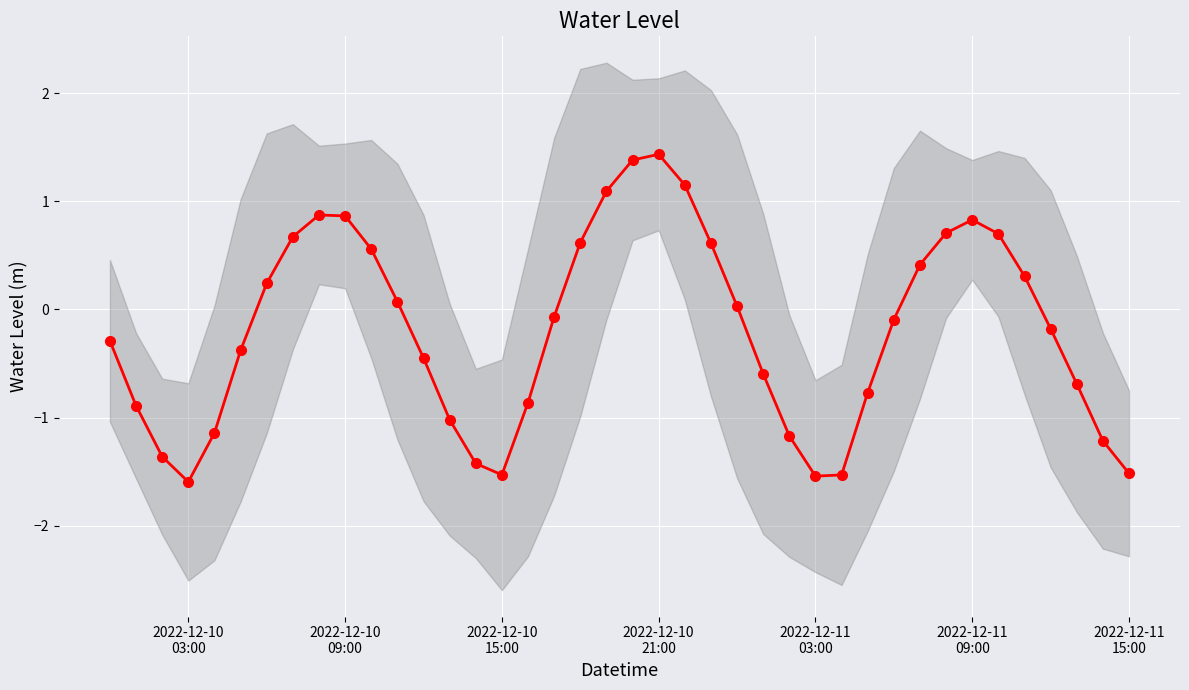

What is the average value?

-0.2